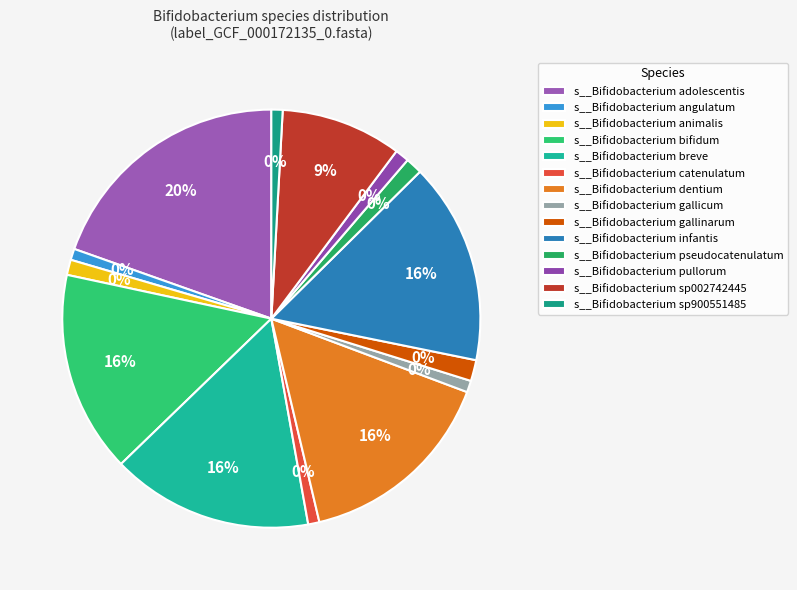

Between s__Bifidobacterium catenulatum and s__Bifidobacterium angulatum, which is larger?

s__Bifidobacterium catenulatum